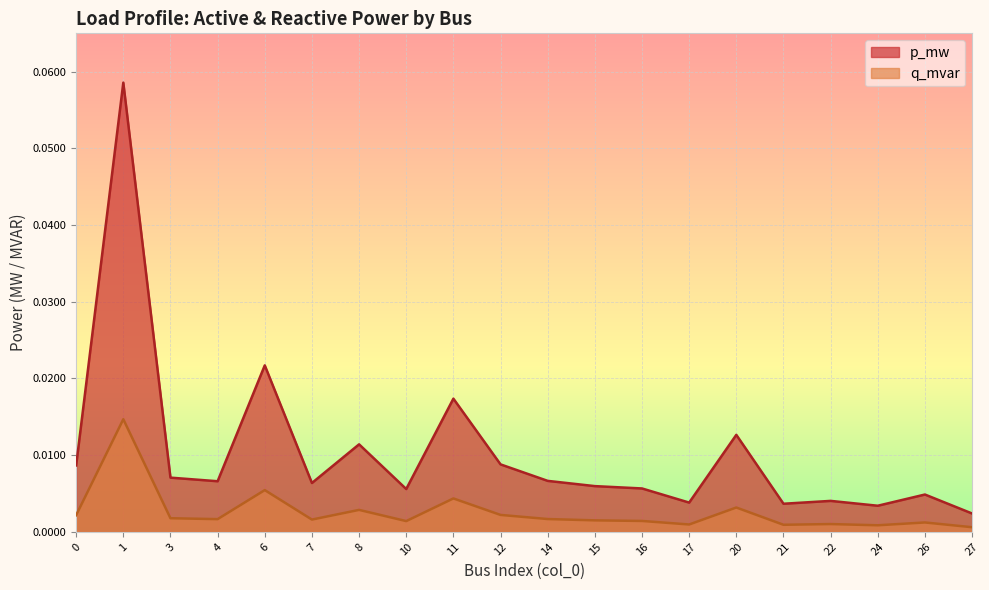

Is the value of q_mvar at 24 greater than the value of p_mw at 20?

No